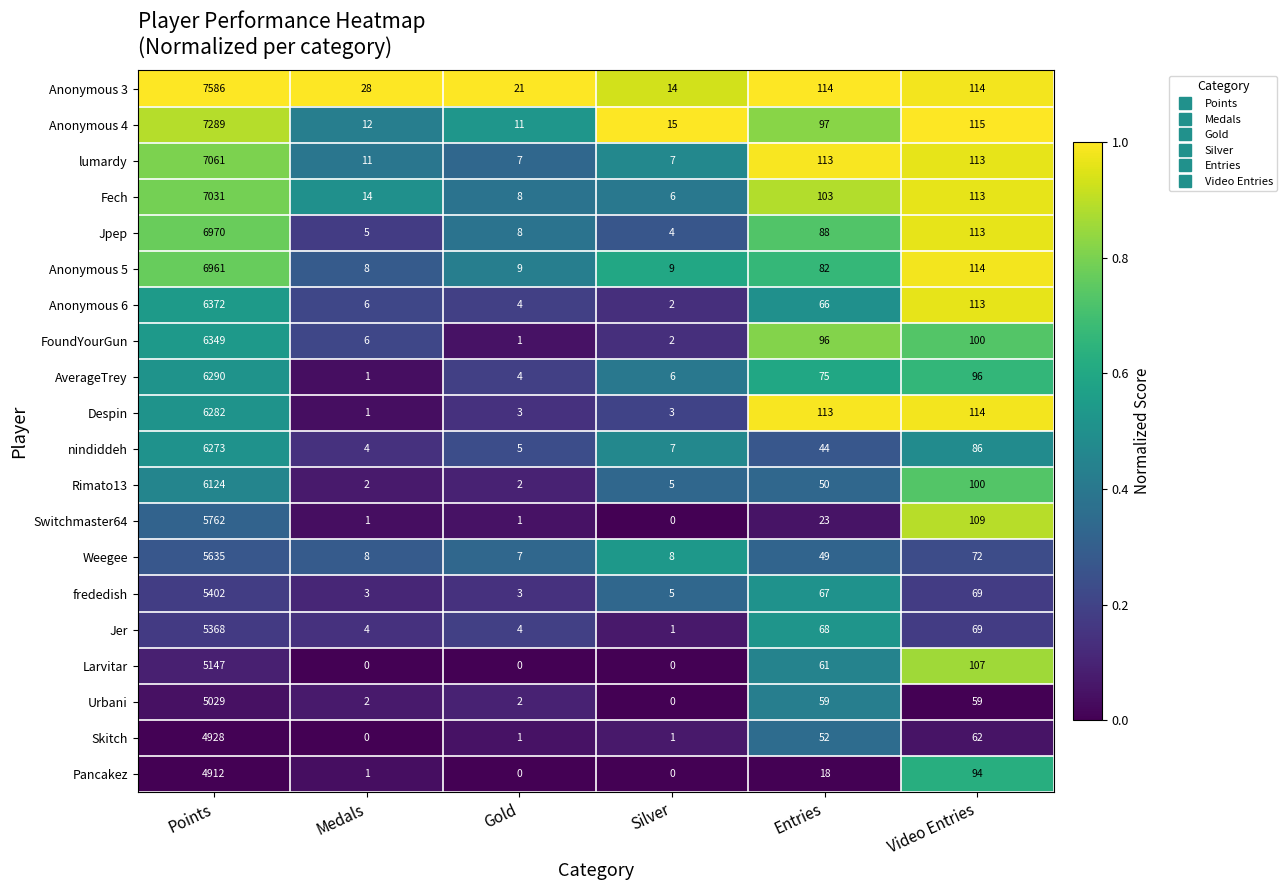

Which series has the widest spread of values?

Anonymous 3